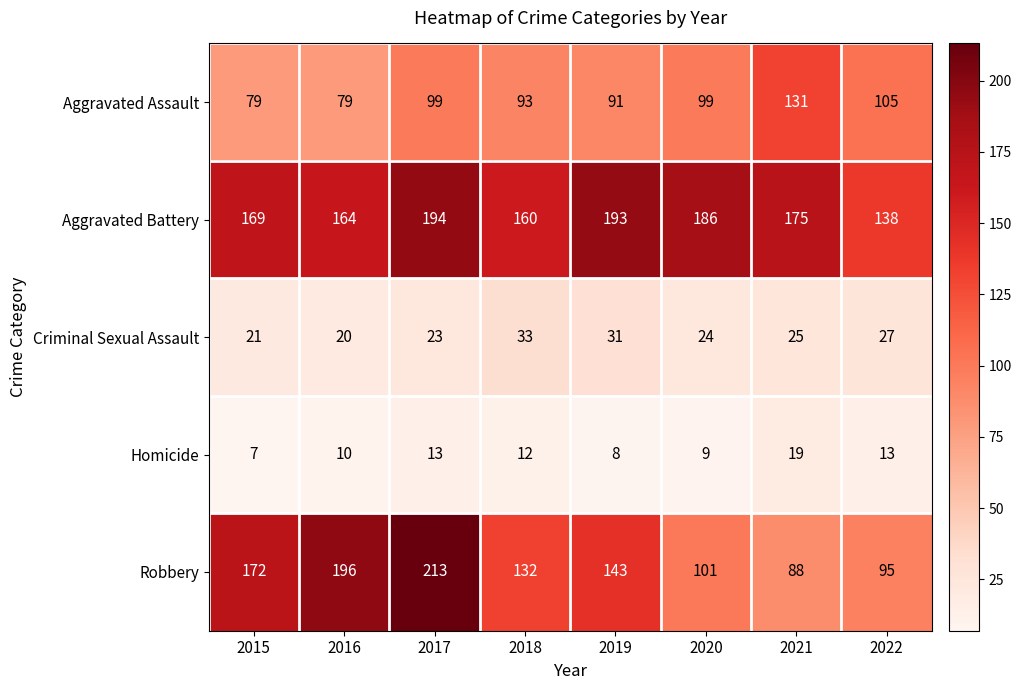

What is the smallest value displayed?

7